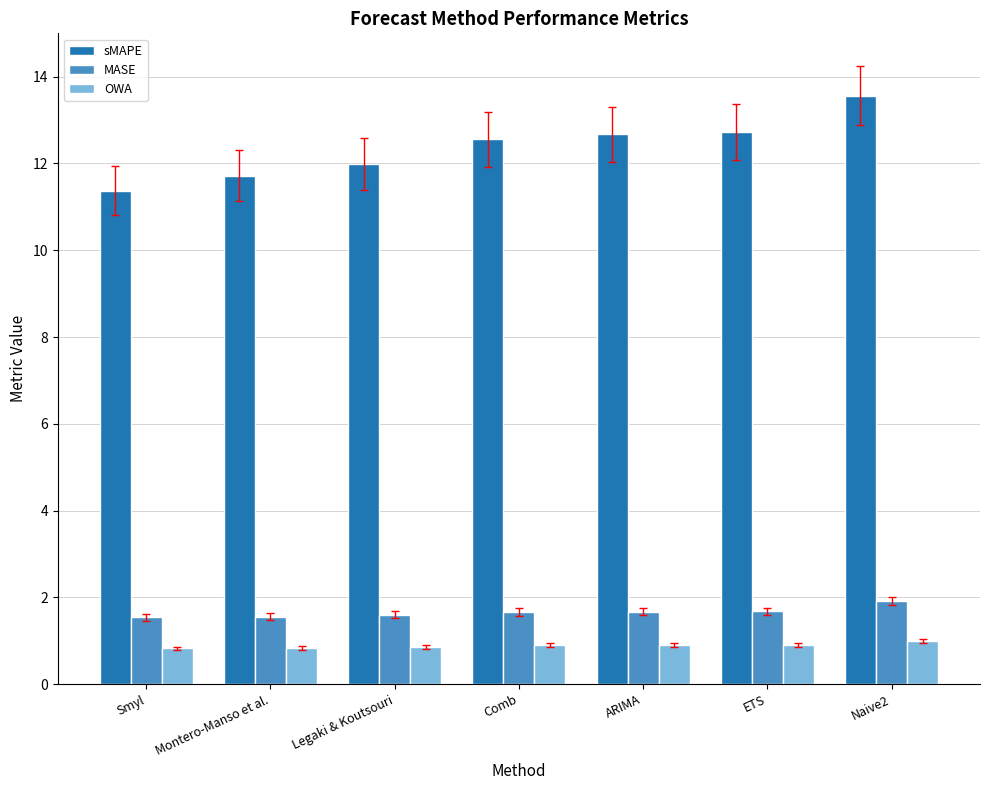

Which series has the largest total across all categories?

sMAPE